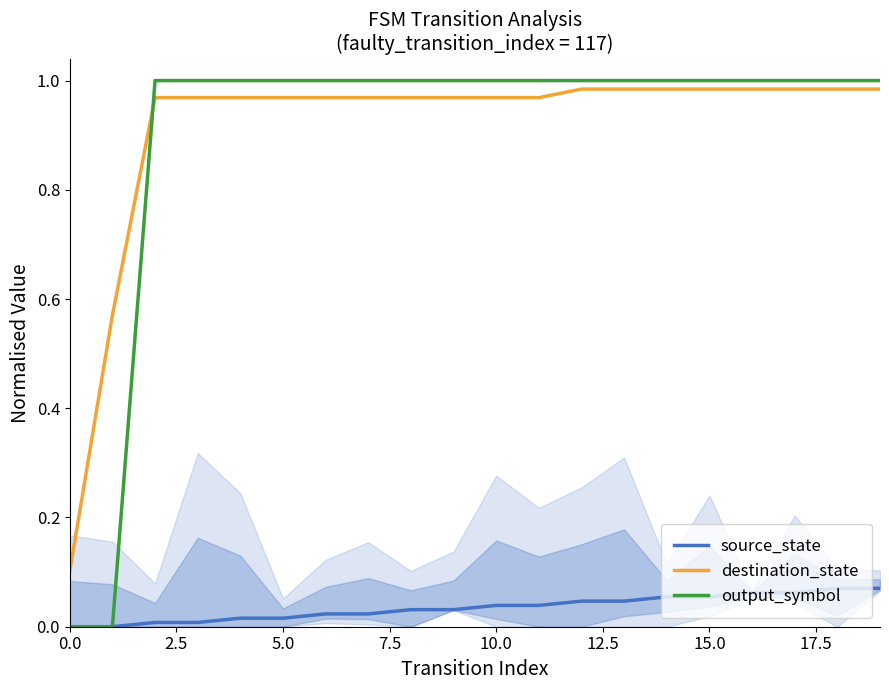

True or false: output_symbol and source_state cross at least once.

False